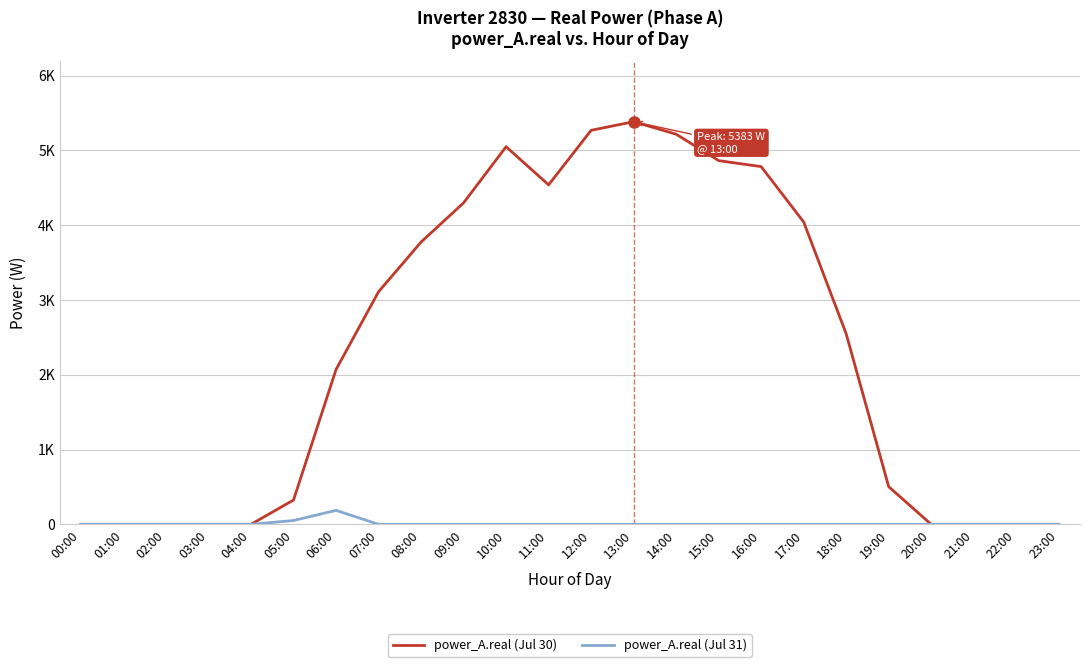

What are all the series names shown in the legend?

power_A.real (Jul 30), power_A.real (Jul 31)